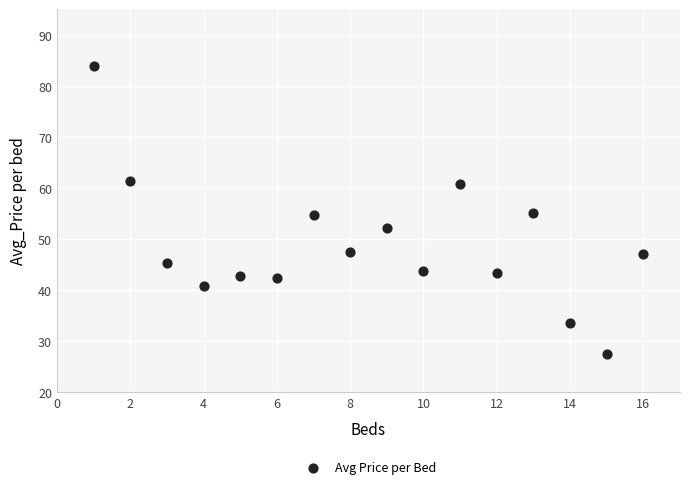

What is the range of X values (max minus min)?

15.0